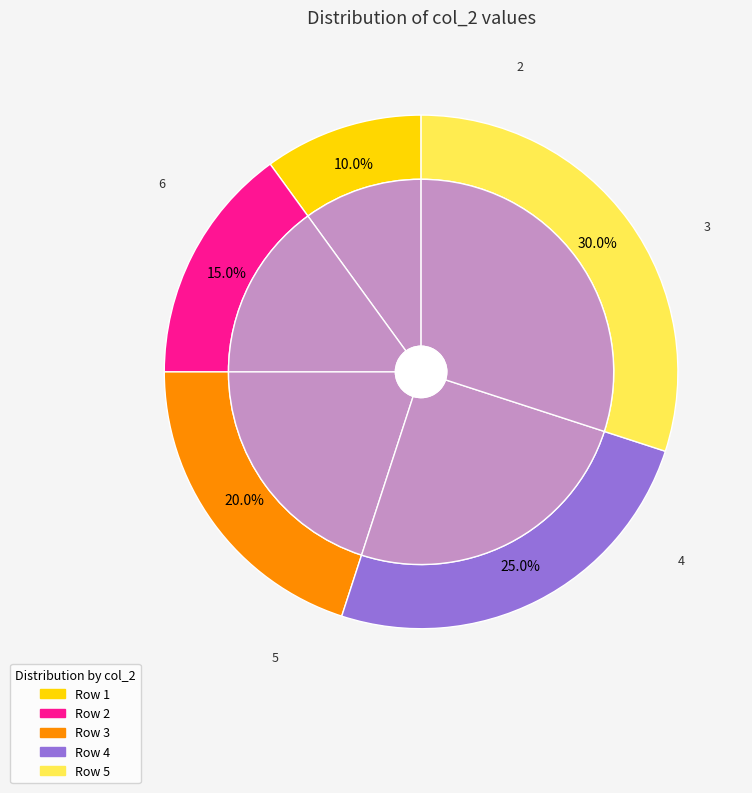

To the nearest percent, what is the combined percentage of 5 and 1?

40%